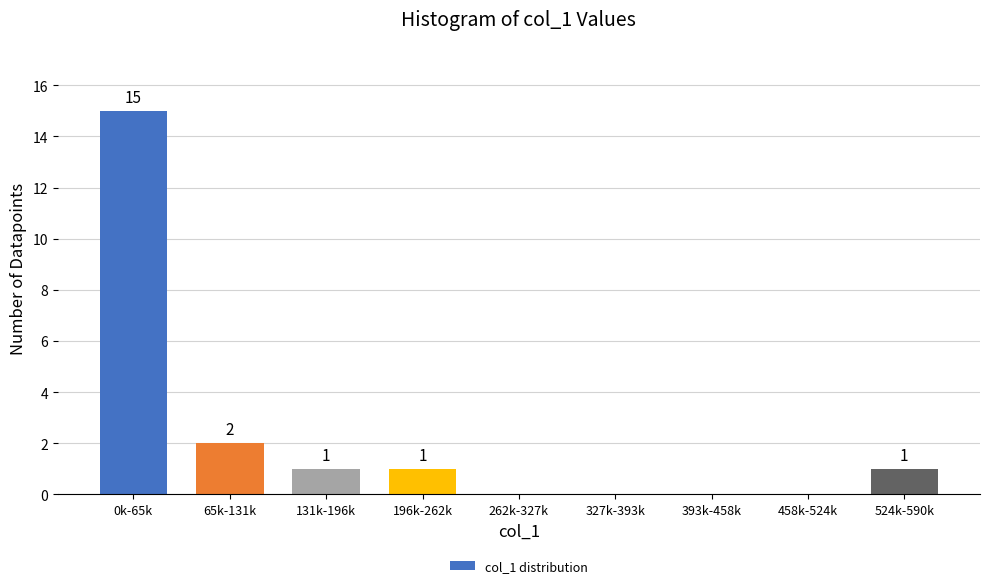

Reading right to left, transcribe all the data shown in this chart.

524k-590k=1	458k-524k=0	393k-458k=0	327k-393k=0	262k-327k=0	196k-262k=1	131k-196k=1	65k-131k=2	0k-65k=15